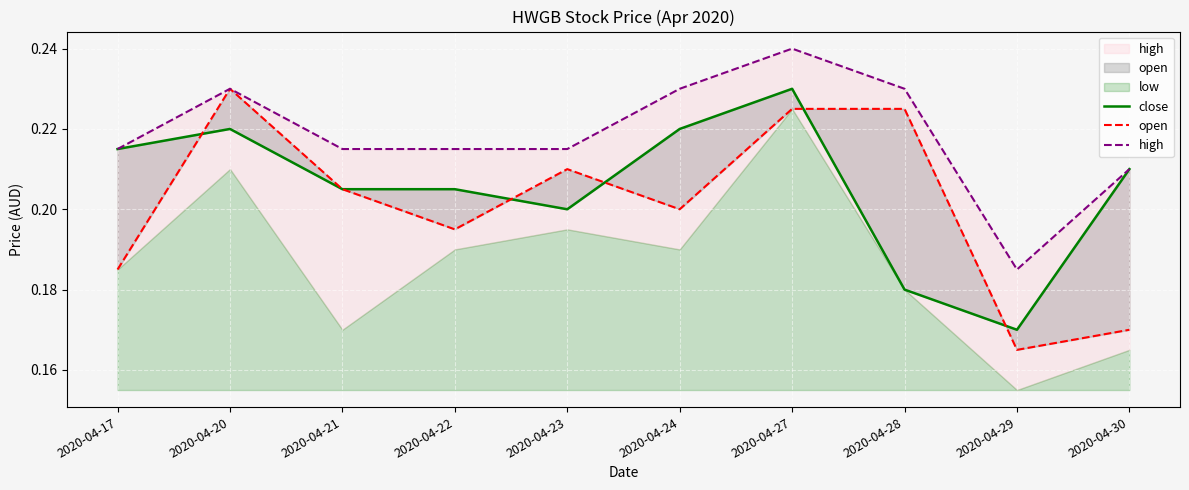

Count the open values in the range 0 to 1.

10